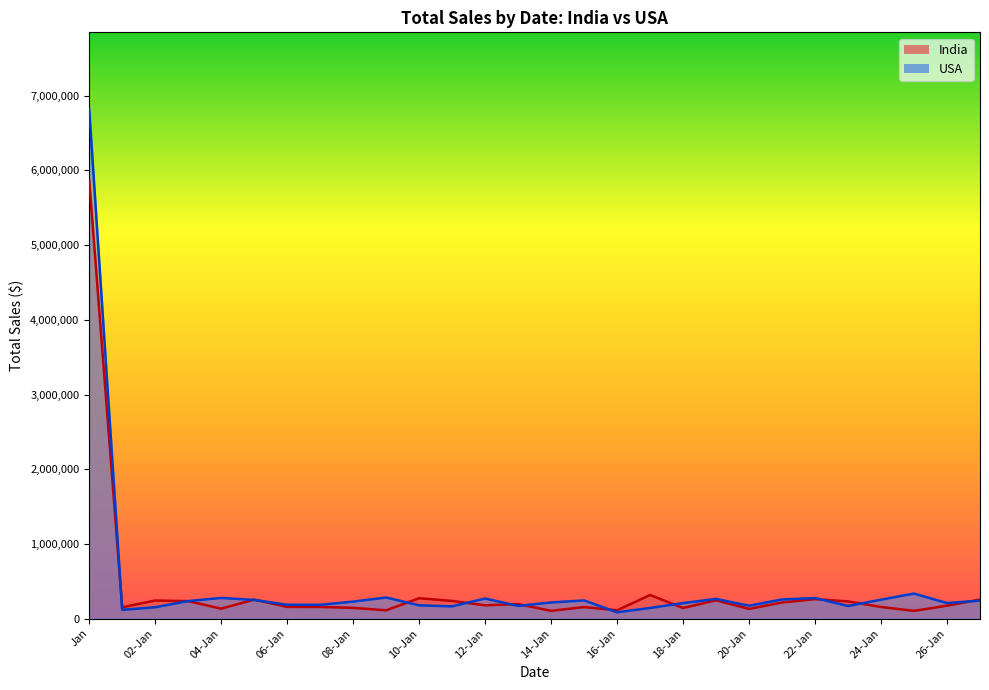

At which category does USA reach its first local peak?

04-Jan